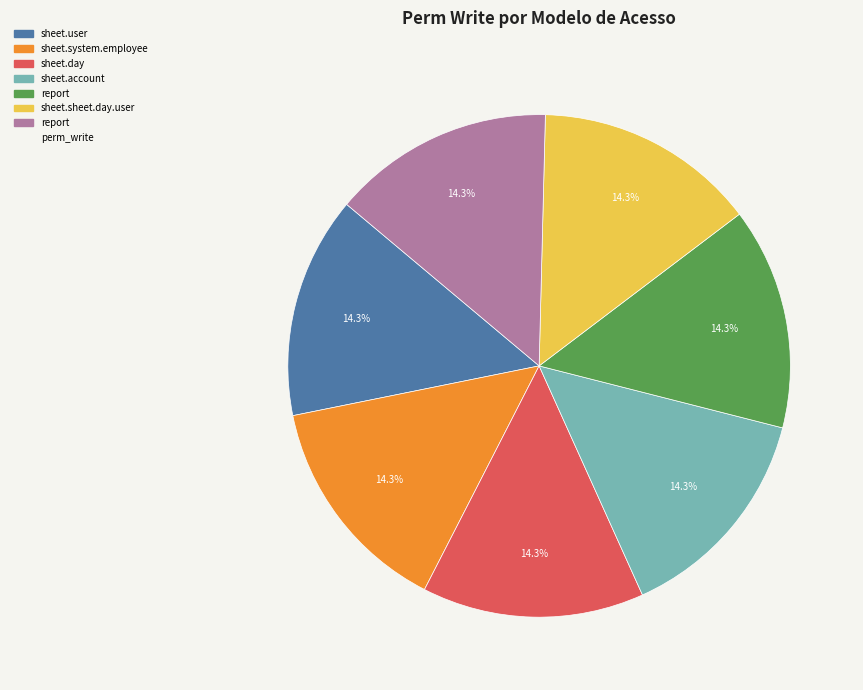

Is there any slice that represents more than half of the pie?

No